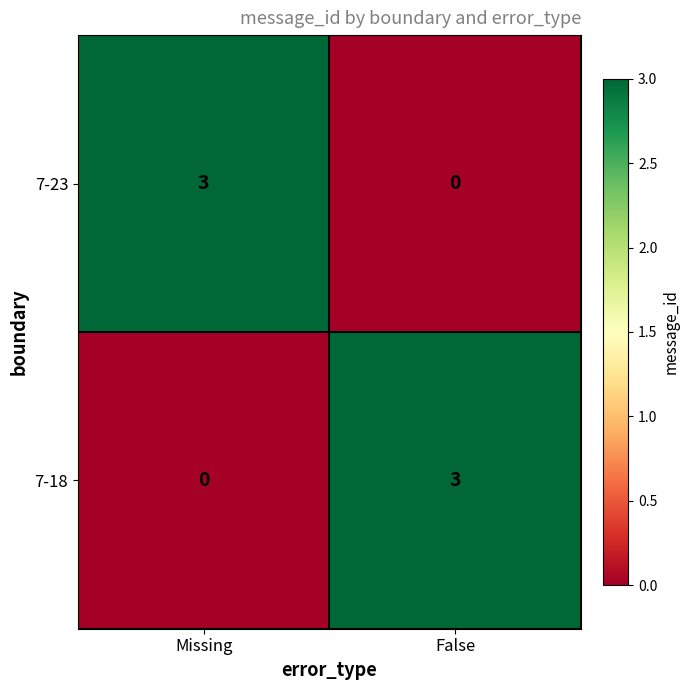

Reading right to left, what are all the values shown in this chart?

7-23: False=0	Missing=3
7-18: False=3	Missing=0